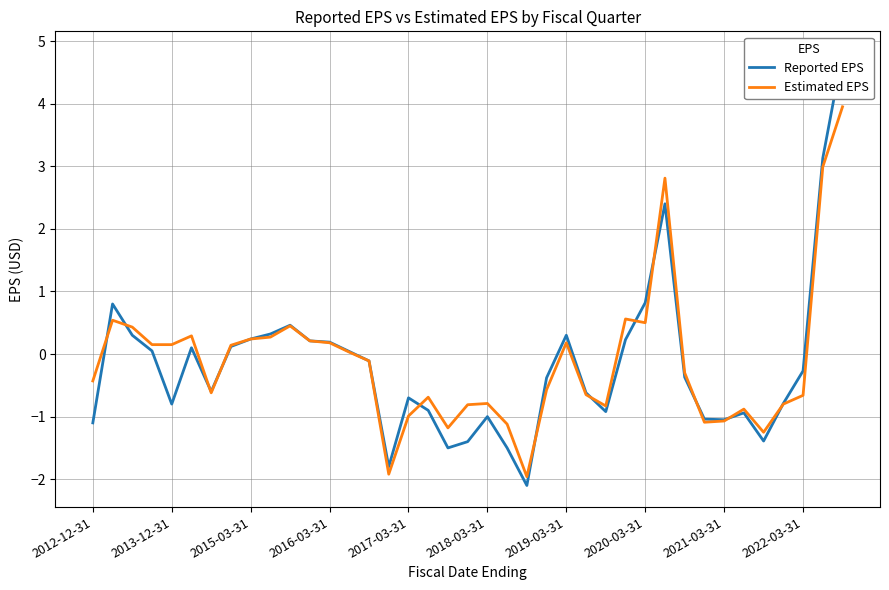

The value of Reported EPS at 15 is -1.8. True or false?

True